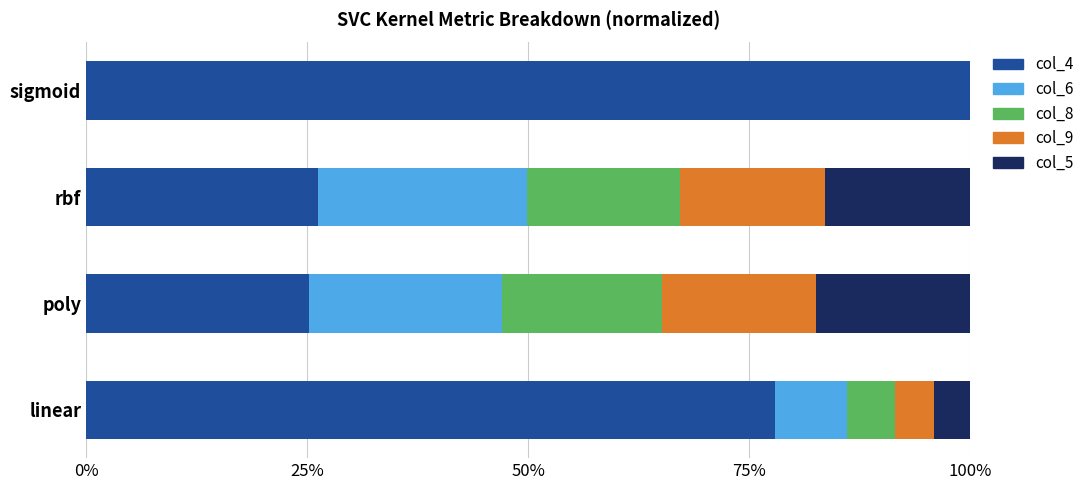

What is the sum of all col_9 values?

0.4